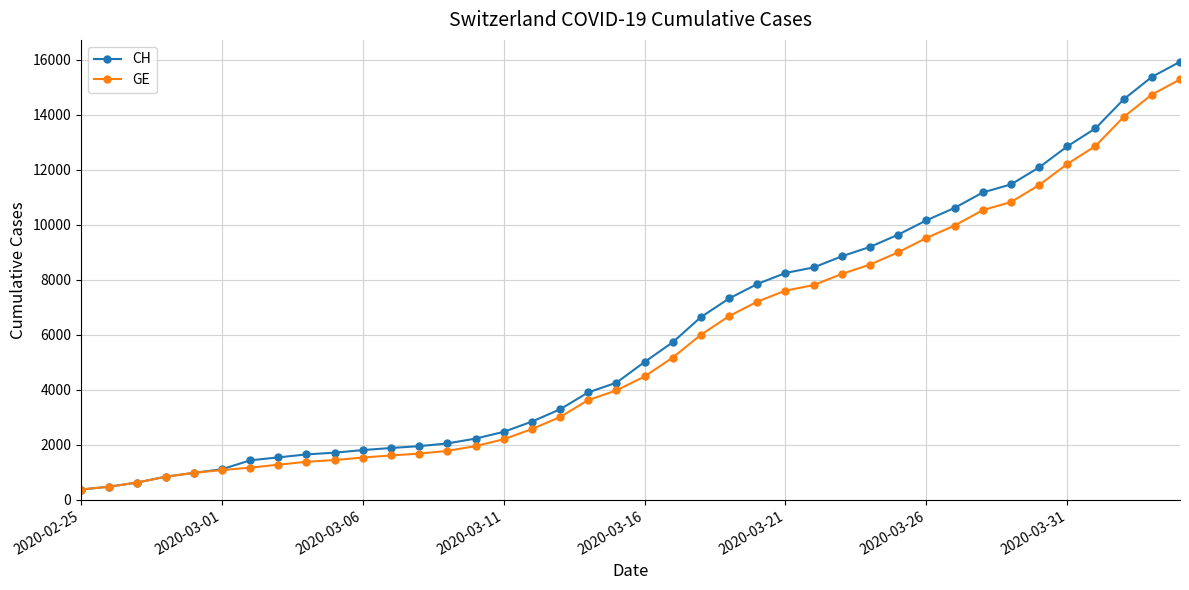

What is the minimum value shown in the chart?

375